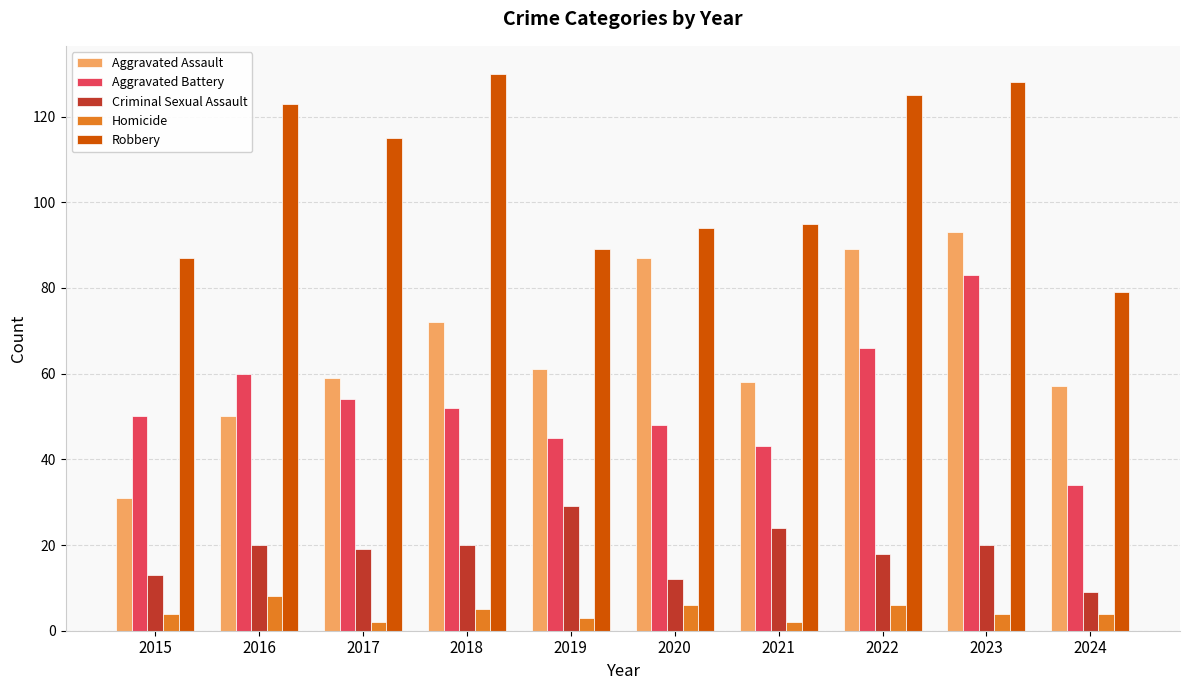

How many groups of bars are there?

10